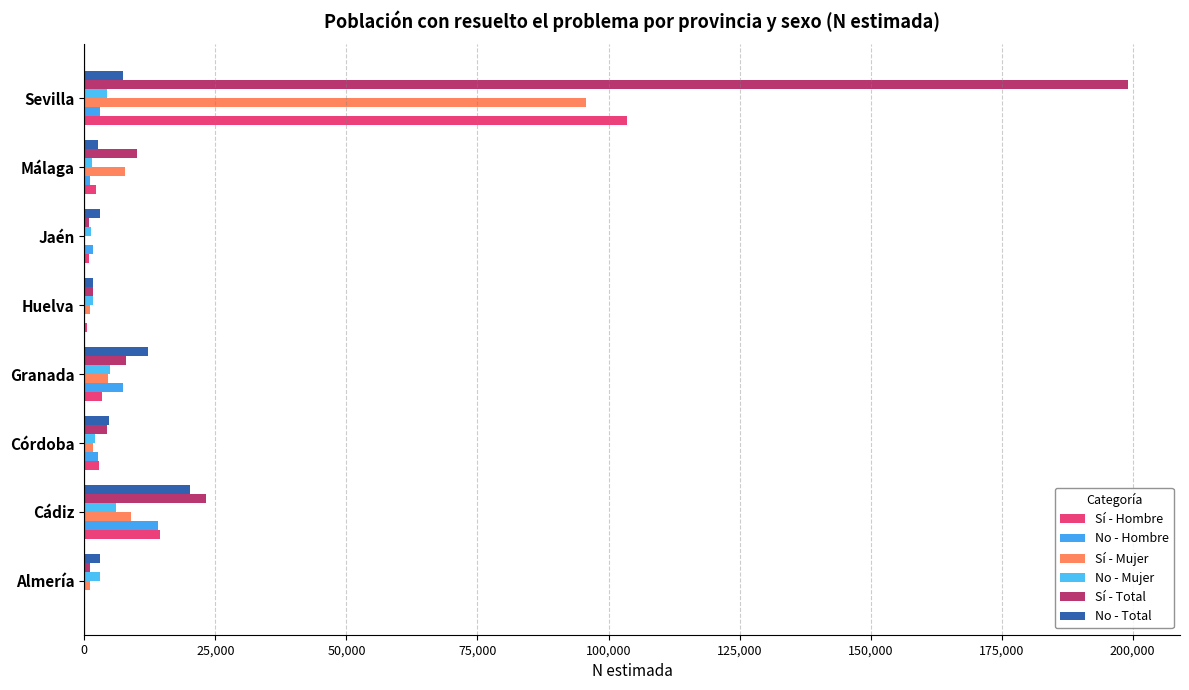

What is the difference between the maximum and minimum values in the No - Total series?

18618